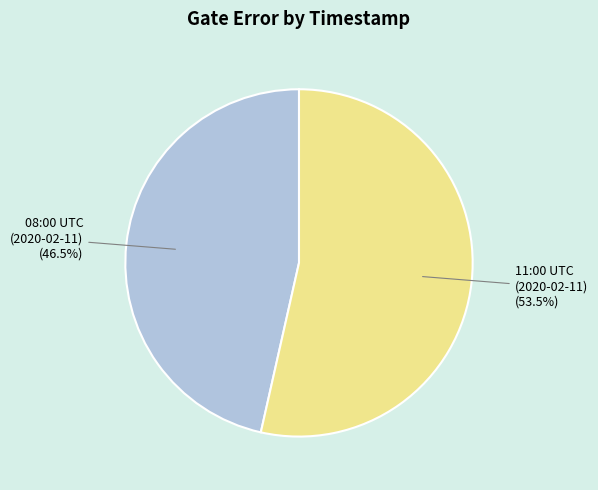

Count the number of slices in the pie.

2